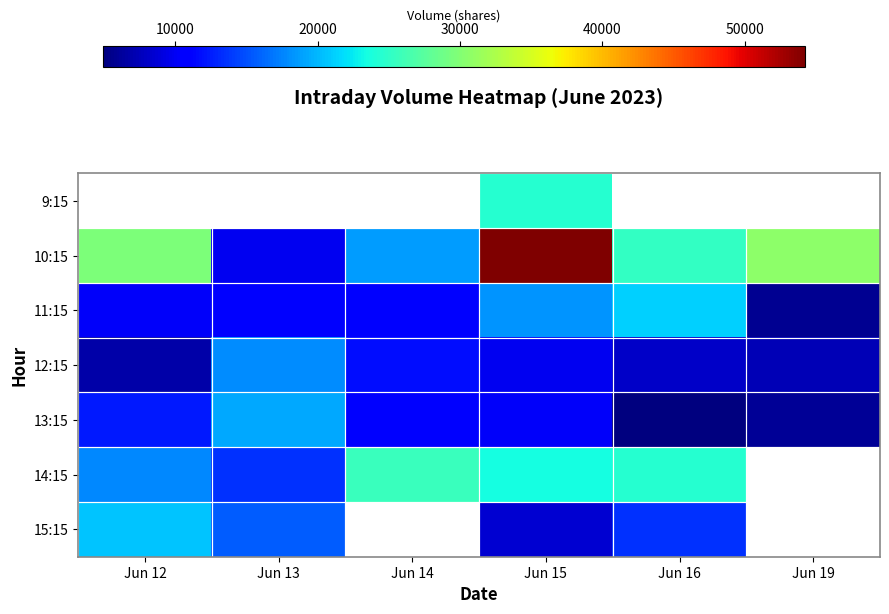

Rank the categories by 12:15 value from highest to lowest.

Jun 13, Jun 14, Jun 15, Jun 16, Jun 19, Jun 12